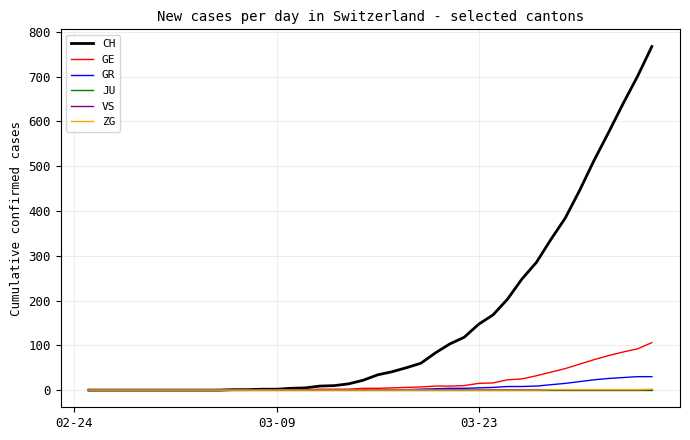

Which series has the largest range (max minus min)?

CH